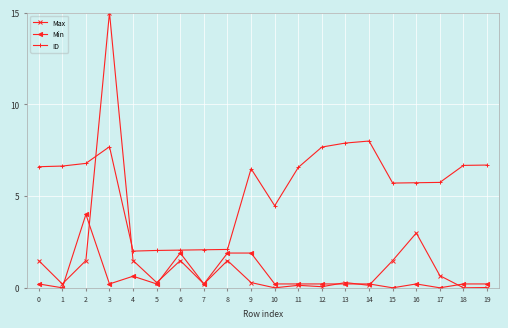

What is the maximum value for Max?

15.0